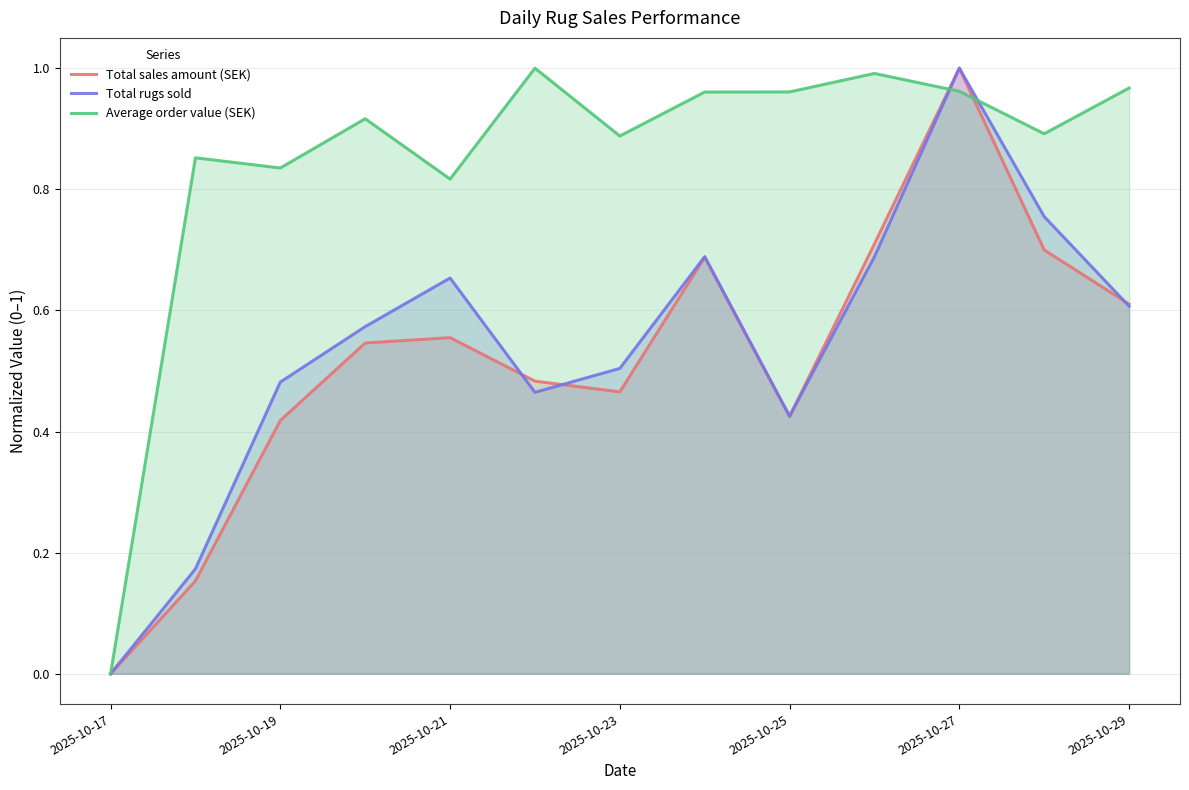

Which category has the lowest value in the Total sales amount (SEK) series?

2025-10-17